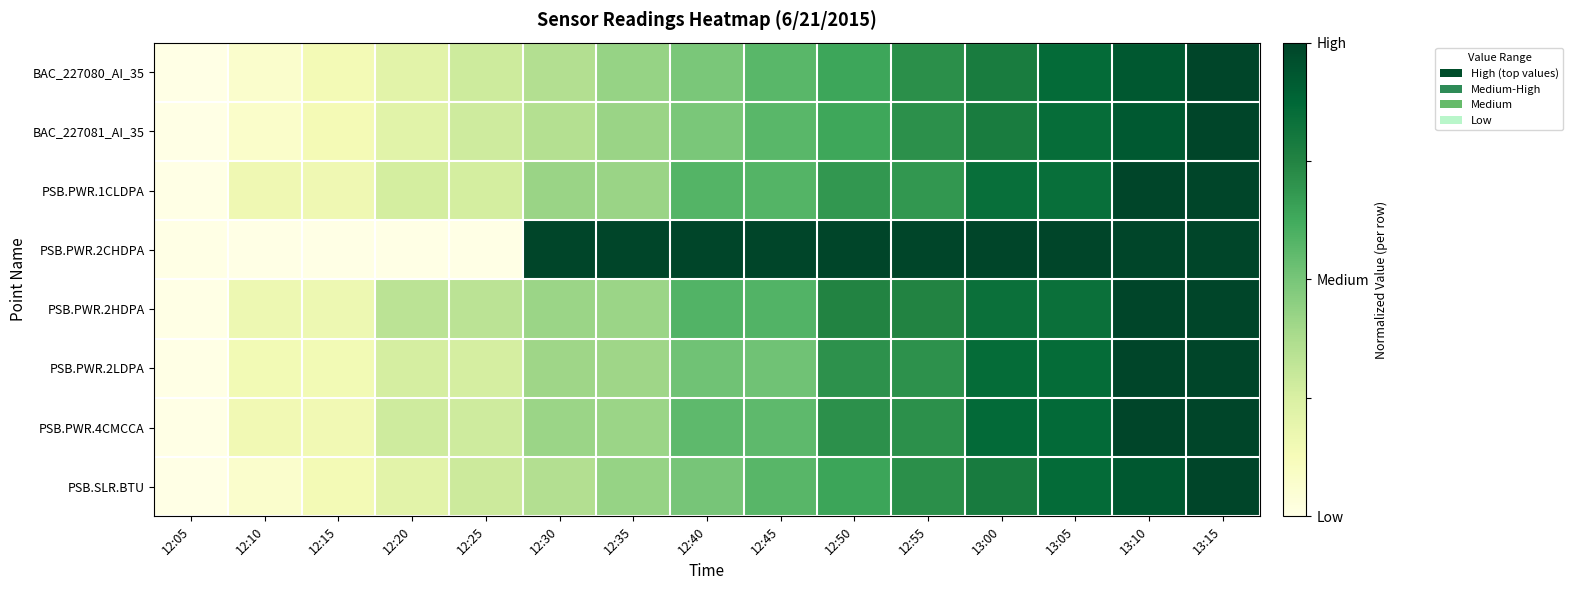

Reading left to right, what are all the values shown in this chart?

BAC_227080_AI_35: 12:05=0.0	12:10=0.1	12:15=0.1	12:20=0.2	12:25=0.3	12:30=0.4	12:35=0.4	12:40=0.5	12:45=0.6	12:50=0.6	12:55=0.7	13:00=0.8	13:05=0.9	13:10=0.9	13:15=1.0
BAC_227081_AI_35: 12:05=0.0	12:10=0.1	12:15=0.1	12:20=0.2	12:25=0.3	12:30=0.4	12:35=0.4	12:40=0.5	12:45=0.6	12:50=0.6	12:55=0.7	13:00=0.8	13:05=0.8	13:10=0.9	13:15=1.0
PSB.PWR.1CLDPA: 12:05=0.0	12:10=0.2	12:15=0.2	12:20=0.3	12:25=0.3	12:30=0.4	12:35=0.4	12:40=0.6	12:45=0.6	12:50=0.7	12:55=0.7	13:00=0.8	13:05=0.8	13:10=1.0	13:15=1.0
PSB.PWR.2CHDPA: 12:05=0.0	12:10=0.0	12:15=0.0	12:20=0.0	12:25=0.0	12:30=1.0	12:35=1.0	12:40=1.0	12:45=1.0	12:50=1.0	12:55=1.0	13:00=1.0	13:05=1.0	13:10=1.0	13:15=1.0
PSB.PWR.2HDPA: 12:05=0.0	12:10=0.2	12:15=0.2	12:20=0.3	12:25=0.3	12:30=0.4	12:35=0.4	12:40=0.6	12:45=0.6	12:50=0.8	12:55=0.8	13:00=0.8	13:05=0.8	13:10=1.0	13:15=1.0
PSB.PWR.2LDPA: 12:05=0.0	12:10=0.1	12:15=0.1	12:20=0.3	12:25=0.3	12:30=0.4	12:35=0.4	12:40=0.5	12:45=0.5	12:50=0.7	12:55=0.7	13:00=0.9	13:05=0.9	13:10=1.0	13:15=1.0
PSB.PWR.4CMCCA: 12:05=0.0	12:10=0.2	12:15=0.2	12:20=0.3	12:25=0.3	12:30=0.4	12:35=0.4	12:40=0.6	12:45=0.6	12:50=0.7	12:55=0.7	13:00=0.9	13:05=0.9	13:10=1.0	13:15=1.0
PSB.SLR.BTU: 12:05=0.0	12:10=0.1	12:15=0.1	12:20=0.2	12:25=0.3	12:30=0.4	12:35=0.4	12:40=0.5	12:45=0.6	12:50=0.6	12:55=0.7	13:00=0.8	13:05=0.9	13:10=0.9	13:15=1.0